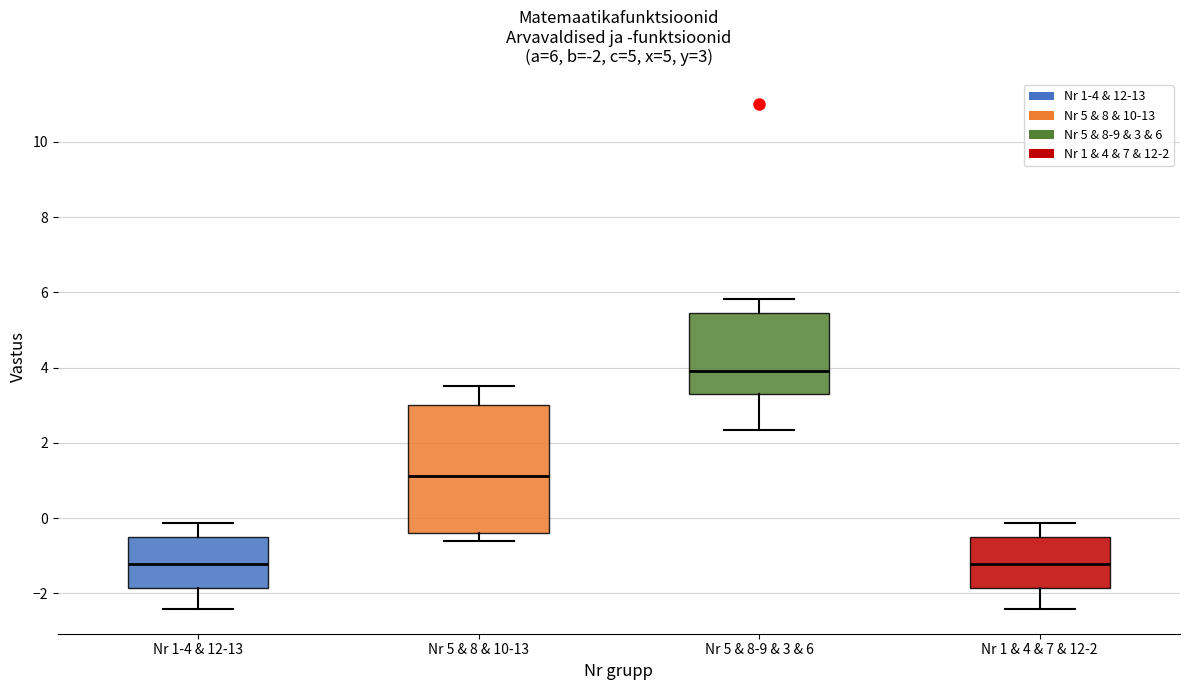

Which box's median line is the highest?

Nr 5 & 8-9 & 3 & 6